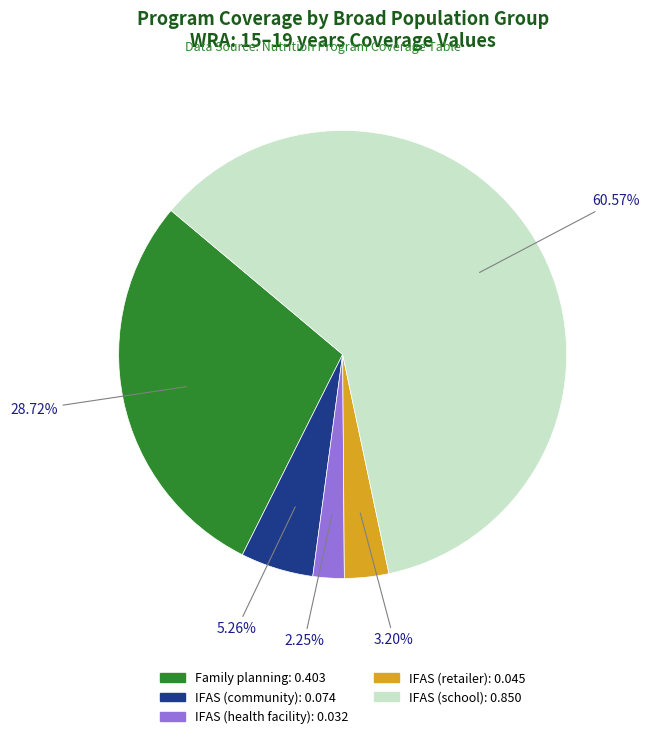

Is there a majority slice in this chart?

Yes